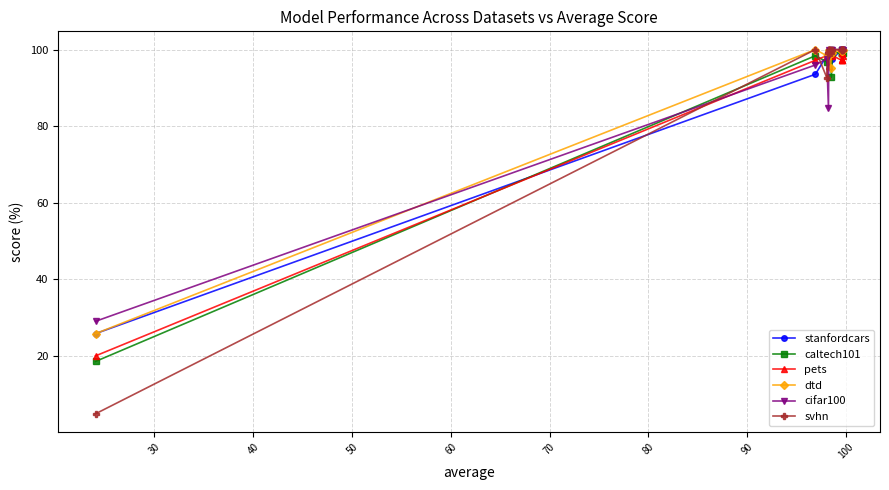

At how many categories does at least one series exceed 59?

14